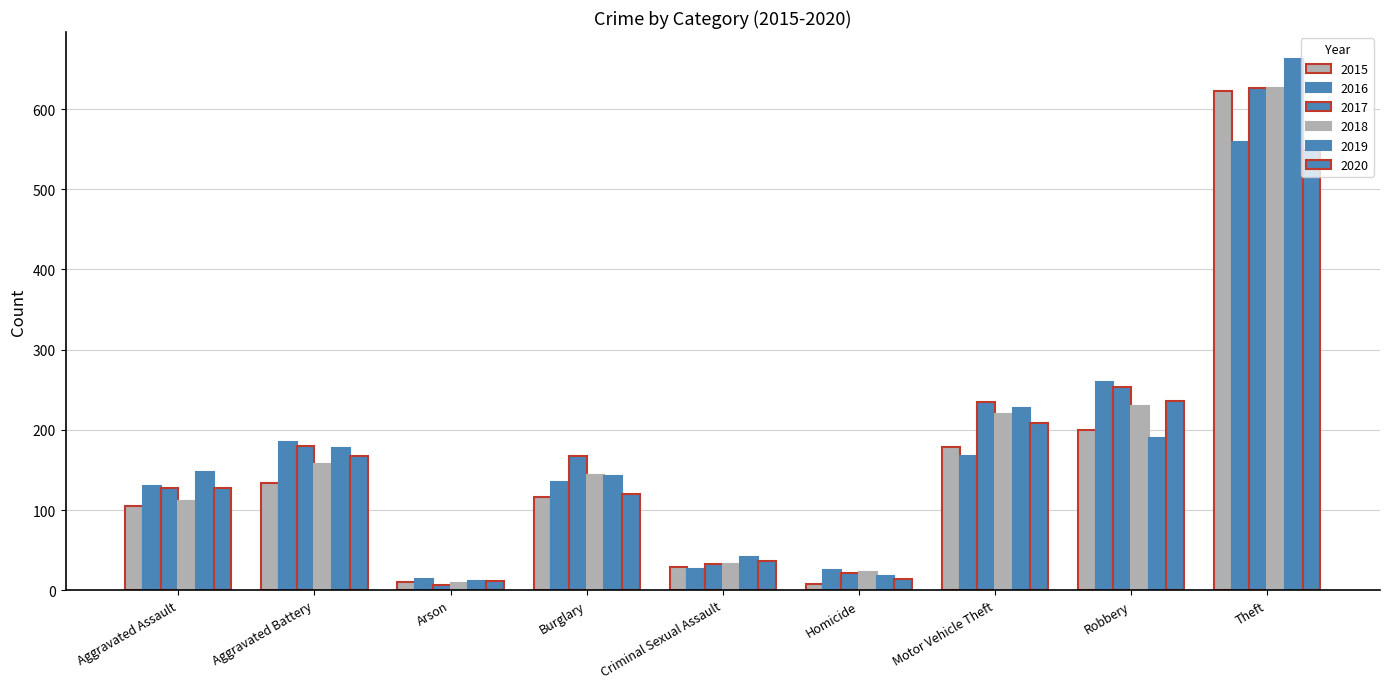

How many values in the 2020 series are below 128?

4